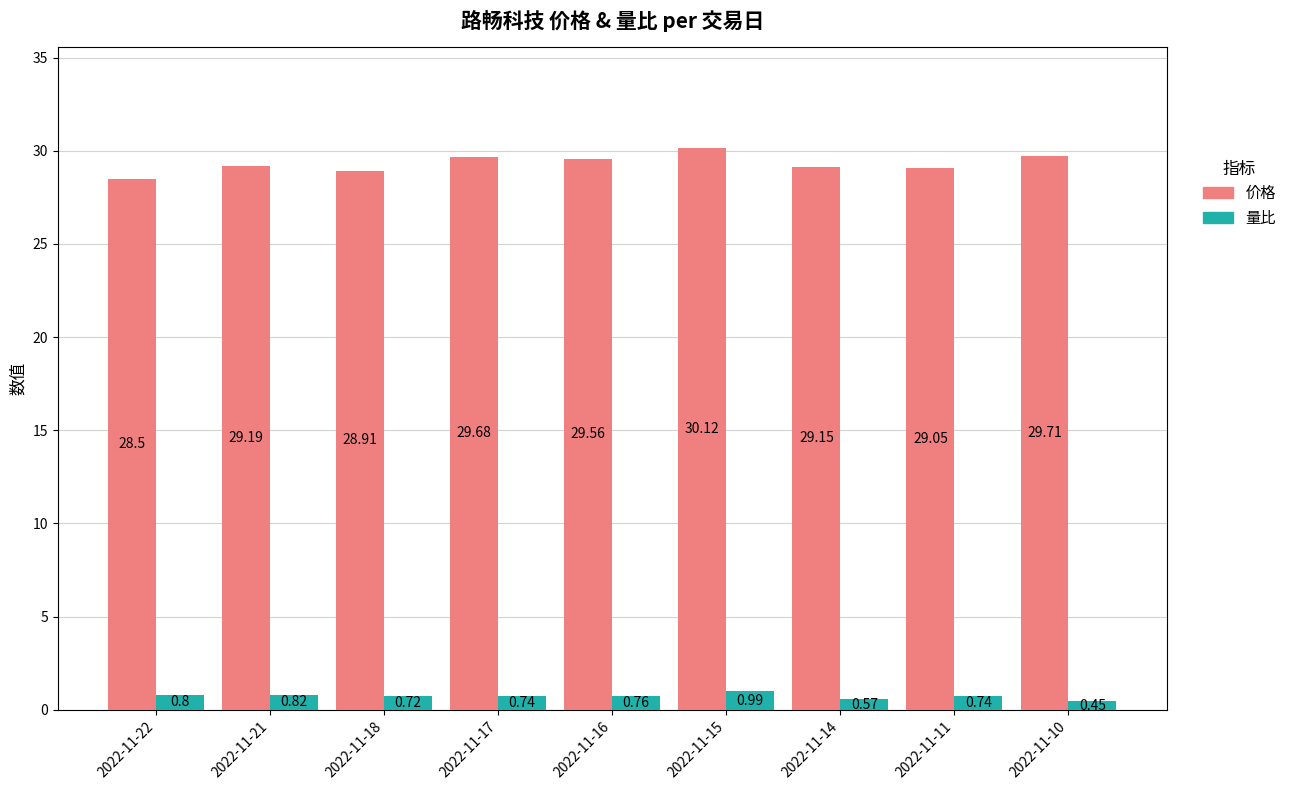

What is the total value across all series at 2022-11-16?

30.3